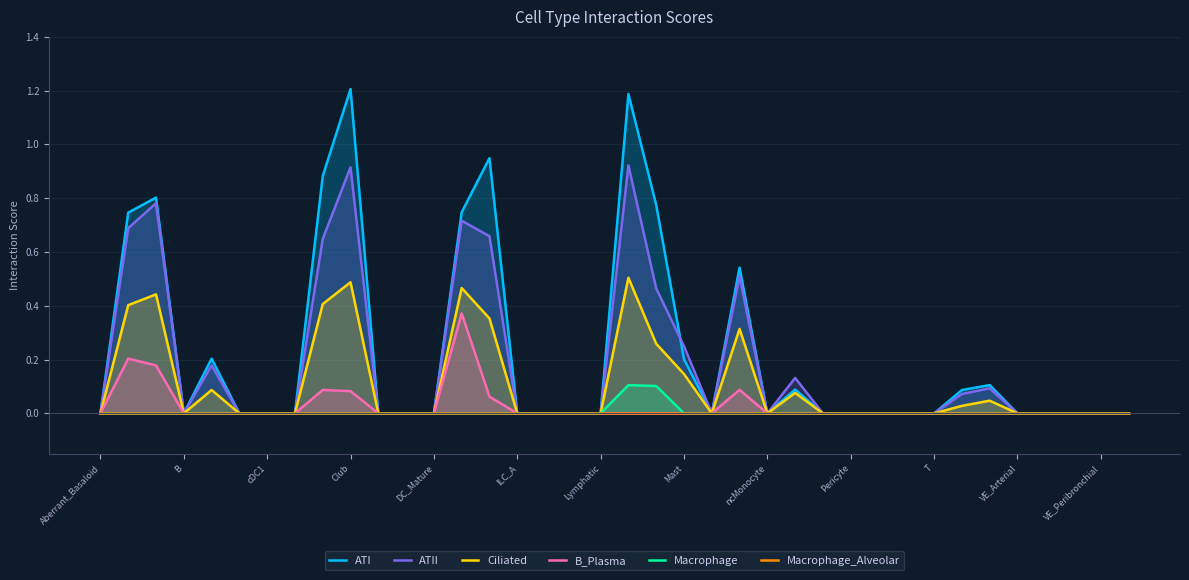

What are all the series names shown in the legend?

ATI, ATII, Ciliated, B_Plasma, Macrophage, Macrophage_Alveolar